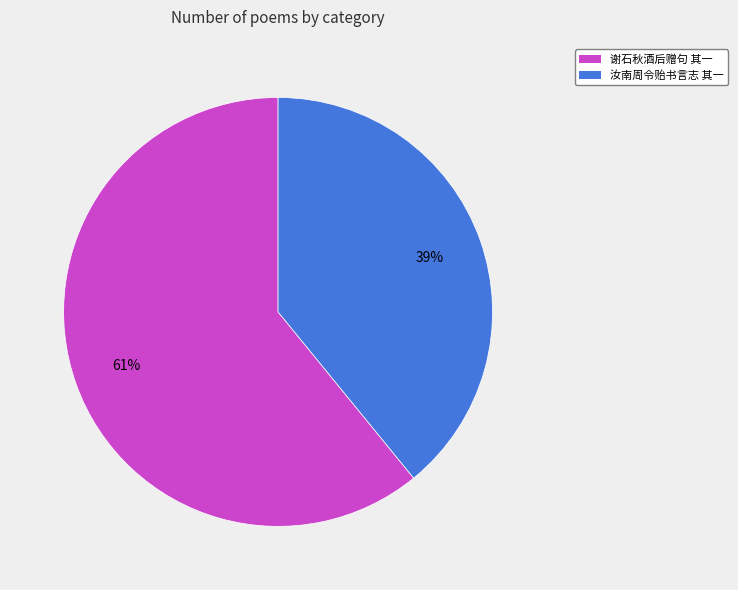

To the nearest percent, what is the difference between the largest and smallest slice percentages?

22%